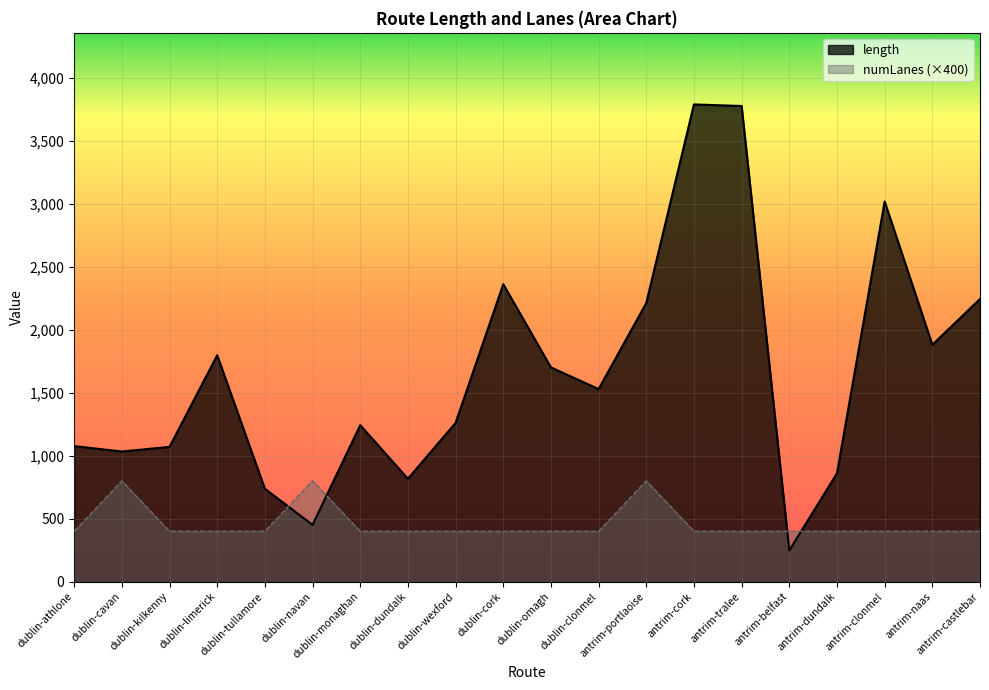

Is the value of numLanes at antrim-belfast greater than the value of length at antrim-naas?

No